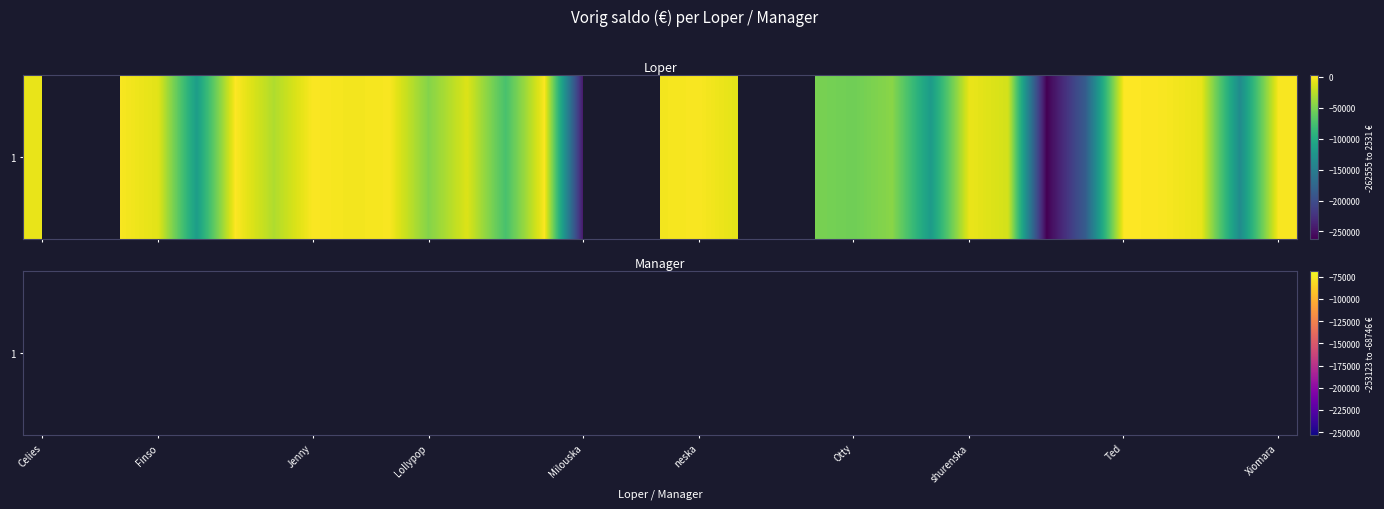

Count the number of categories in the chart.

33